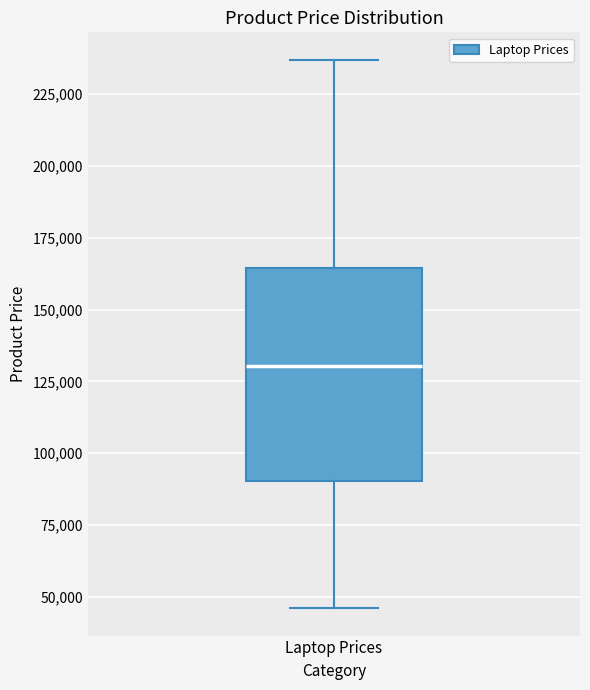

Where does the lower whisker of the box for Laptop Prices end on the y-axis? The values are not printed on the chart, so give them approximately, as read against the axis.

45000